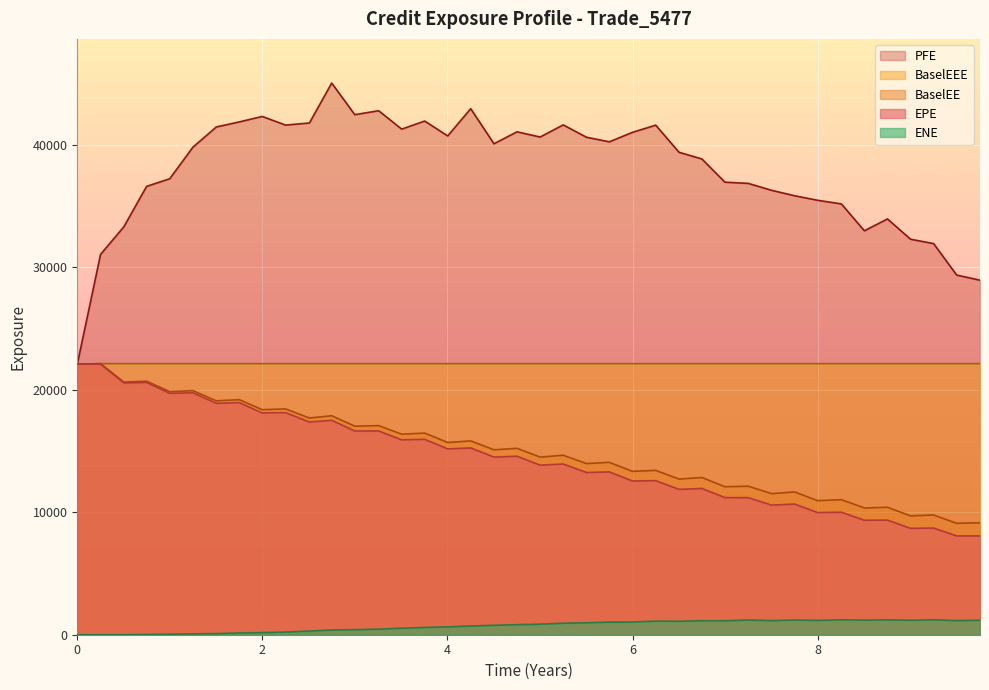

Which series has the largest total across all categories?

PFE